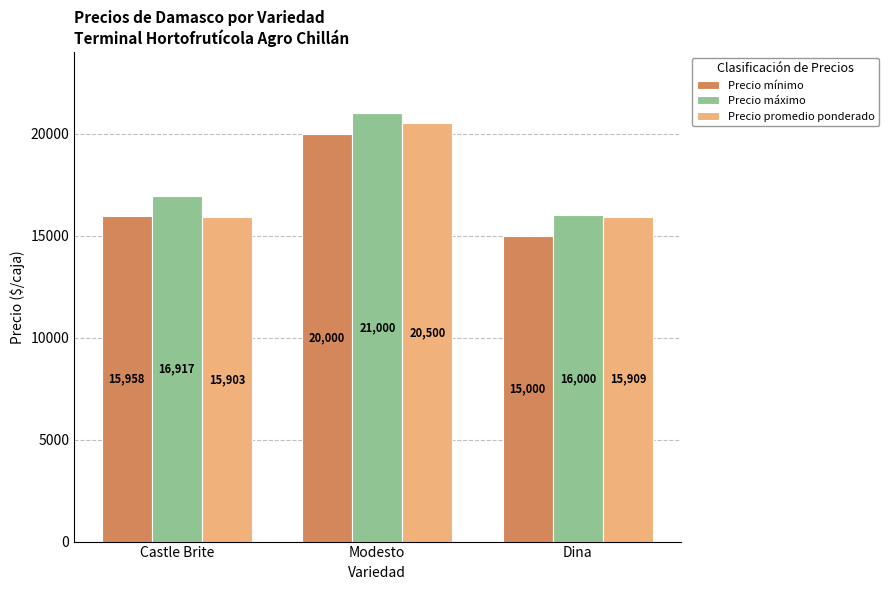

Rank the series by their maximum value, from highest to lowest.

Precio máximo, Precio promedio ponderado, Precio mínimo